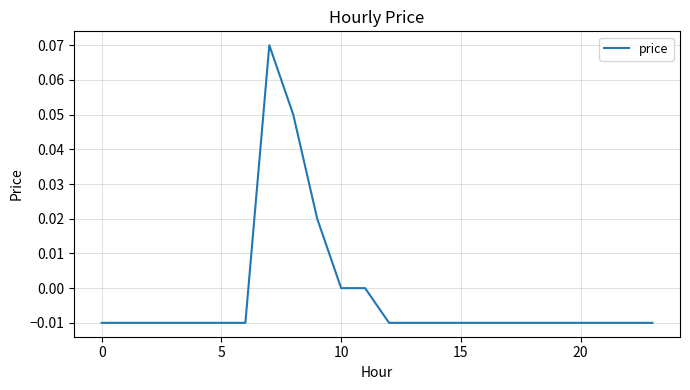

How many lines are shown in the chart?

1